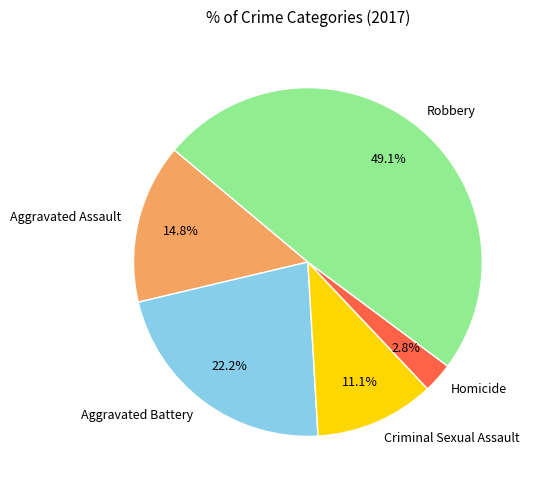

To the nearest percent, what portion does Homicide represent?

3%